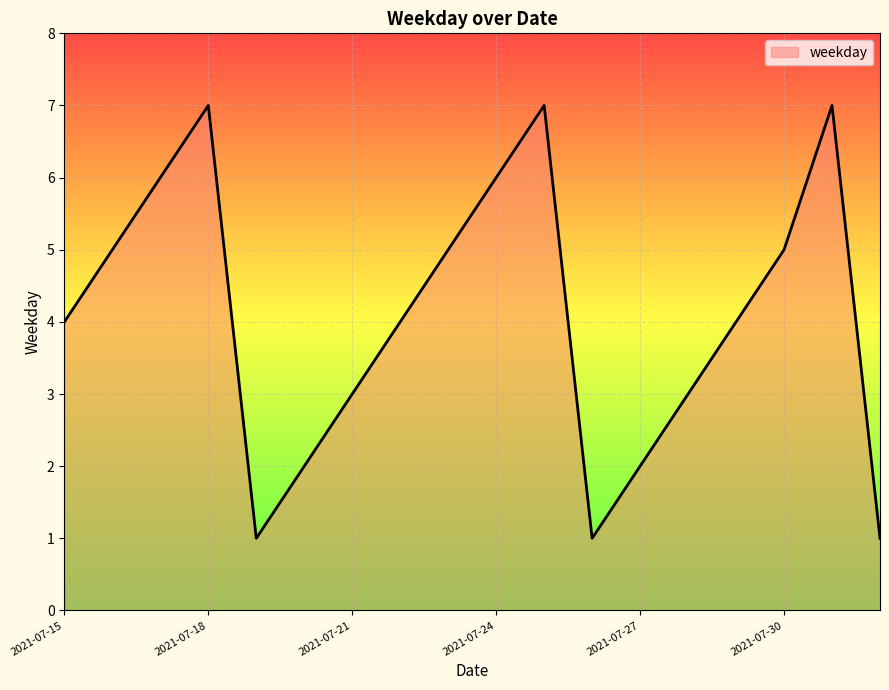

What is the greatest value displayed?

7